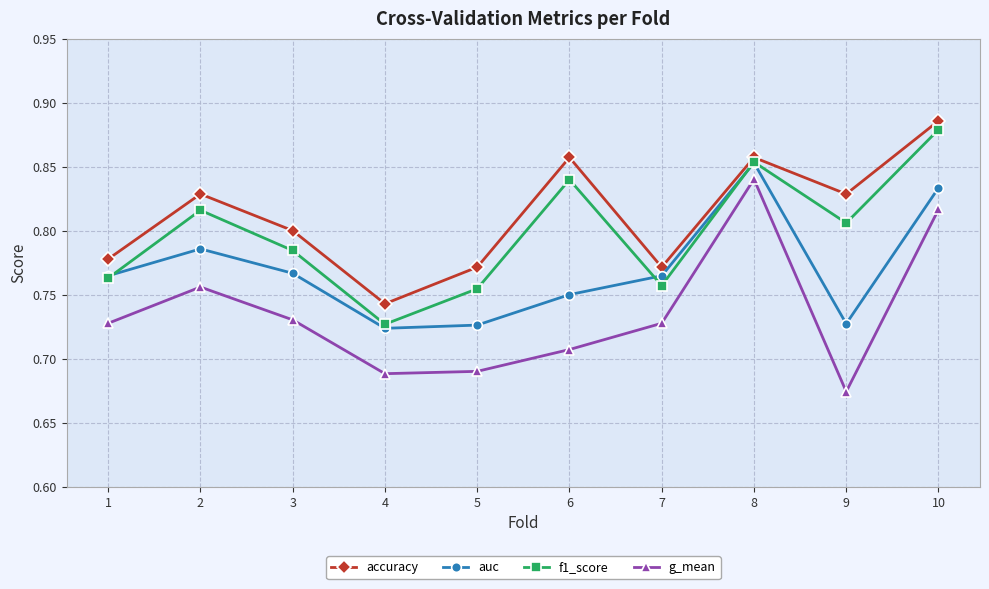

Which series changed the most between 2 and 3?

f1_score